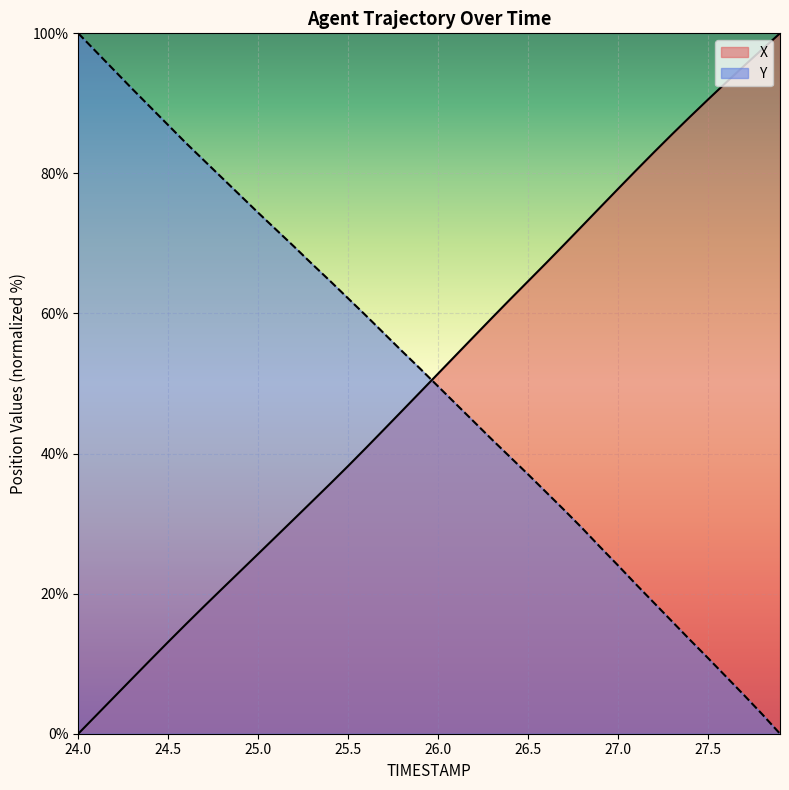

Which series ends up on top after the final intersection of X and Y?

X